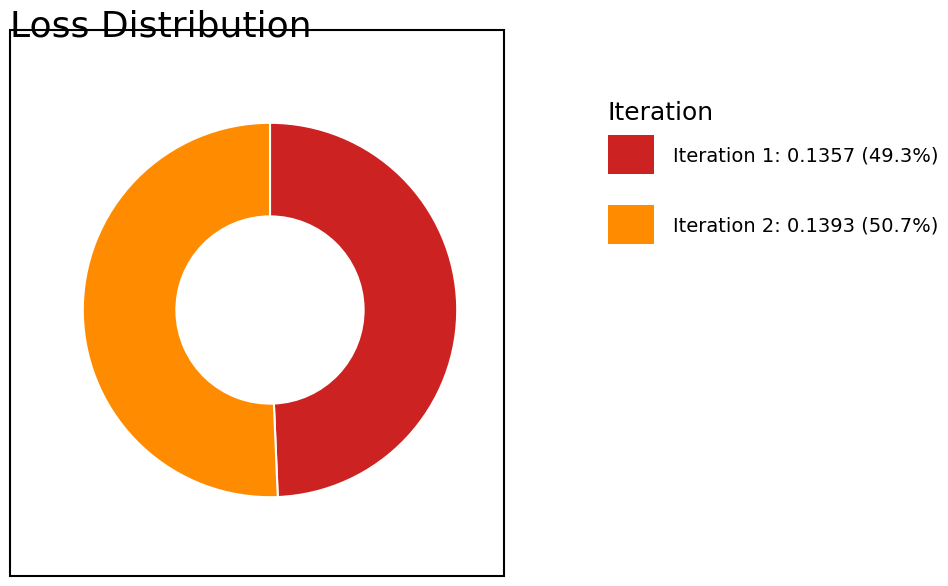

Is there a majority slice in this chart?

Yes